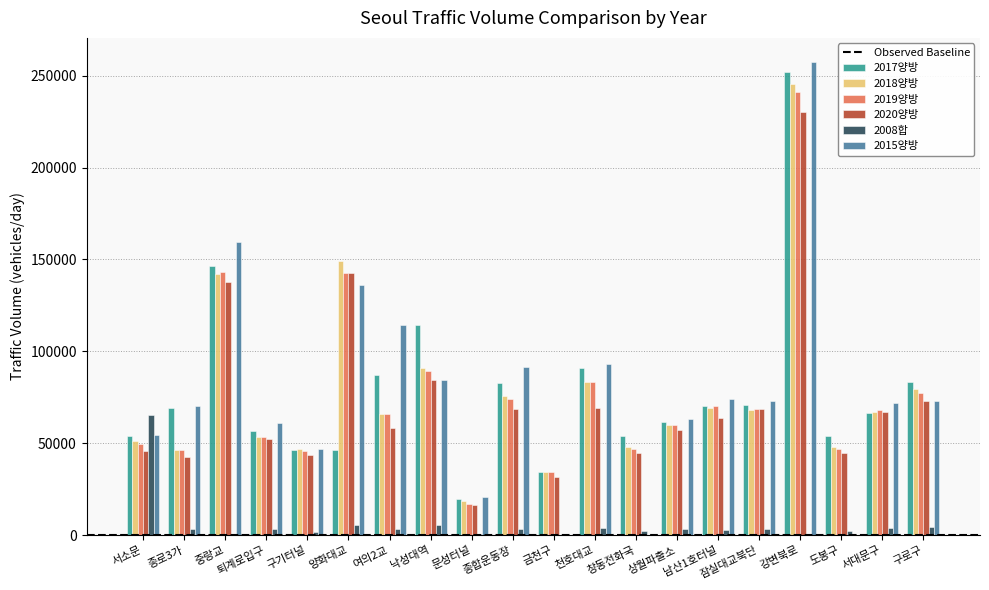

Is the value of 2019양방 at 종로3가 greater than the value of 2015양방 at 서대문구?

No